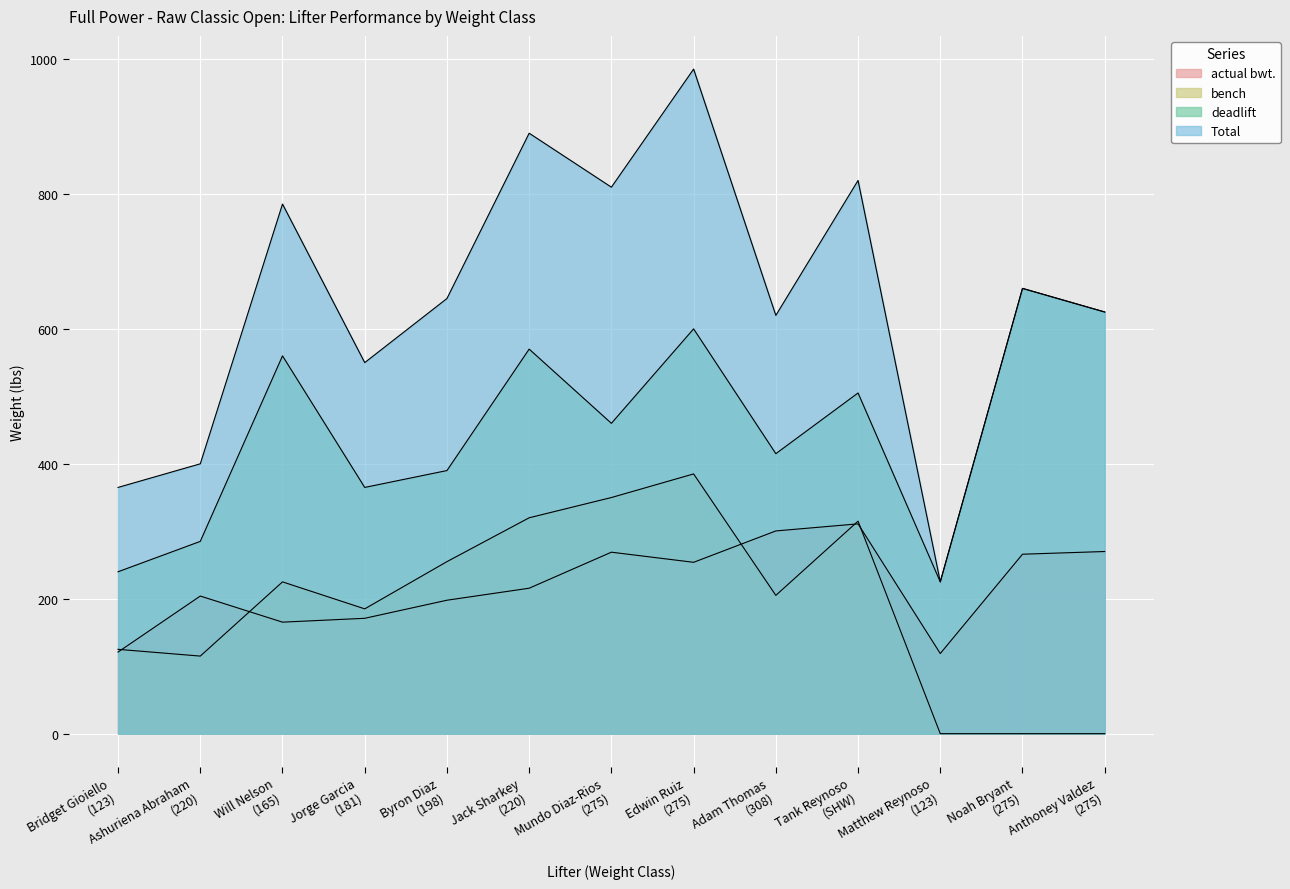

How many values in the actual bwt. series are below 215?

6